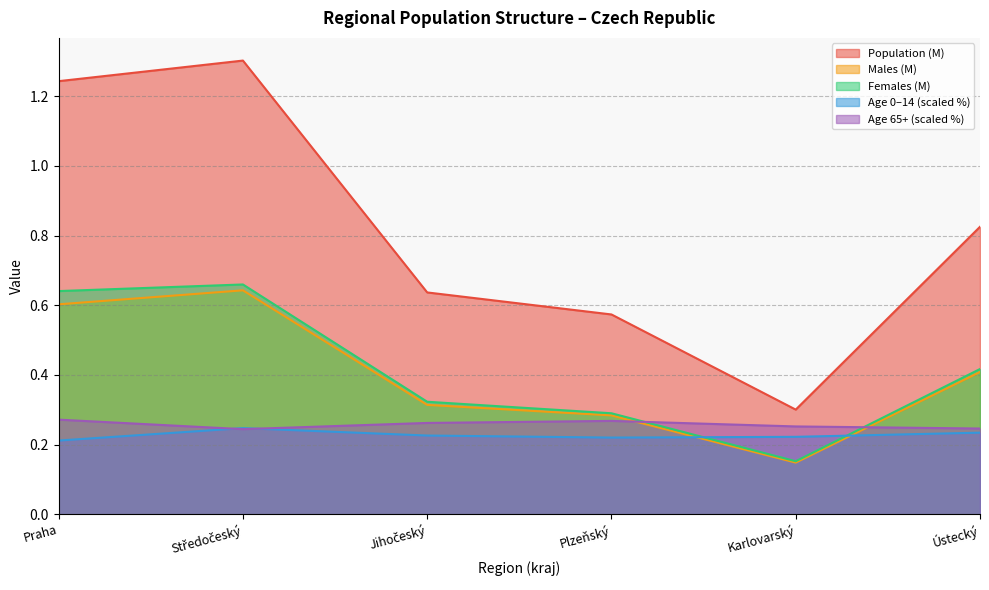

True or false: Females and Population cross at least once.

False